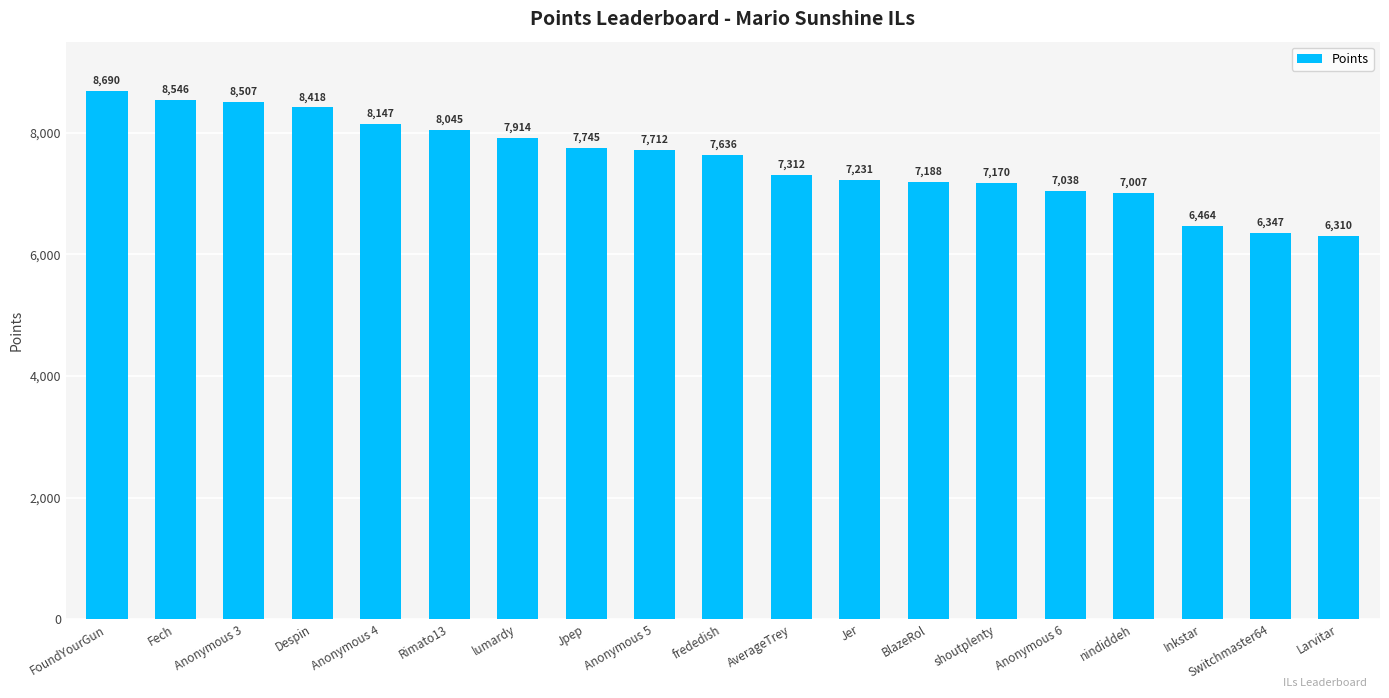

What is the label of the 14th bar from the right?

Rimato13